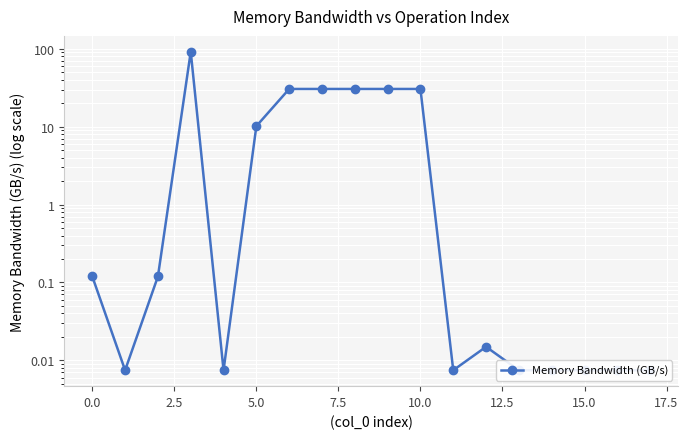

How many categories are shown in the chart?

18